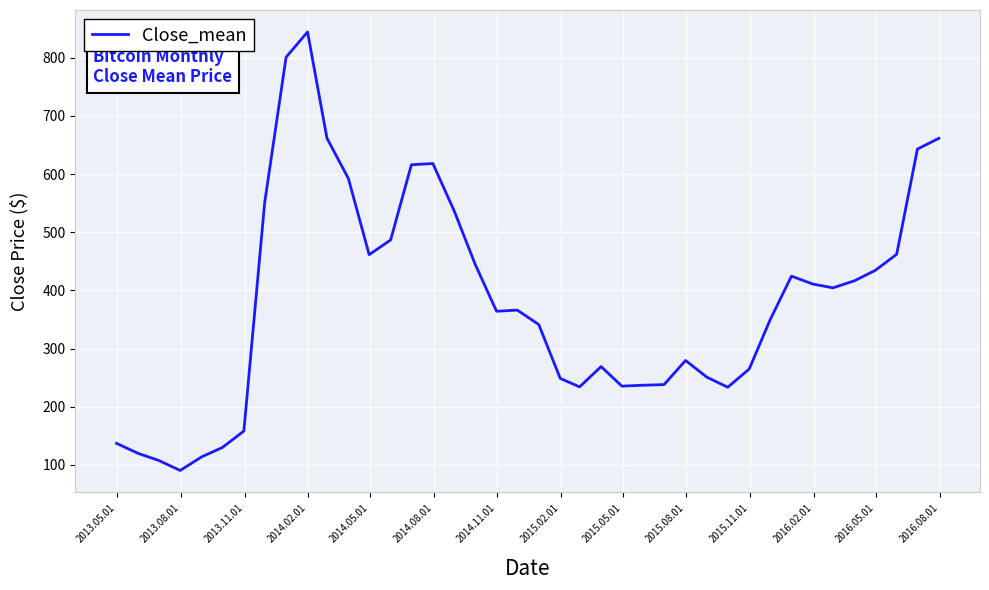

What is the difference between the maximum and minimum values?

753.7